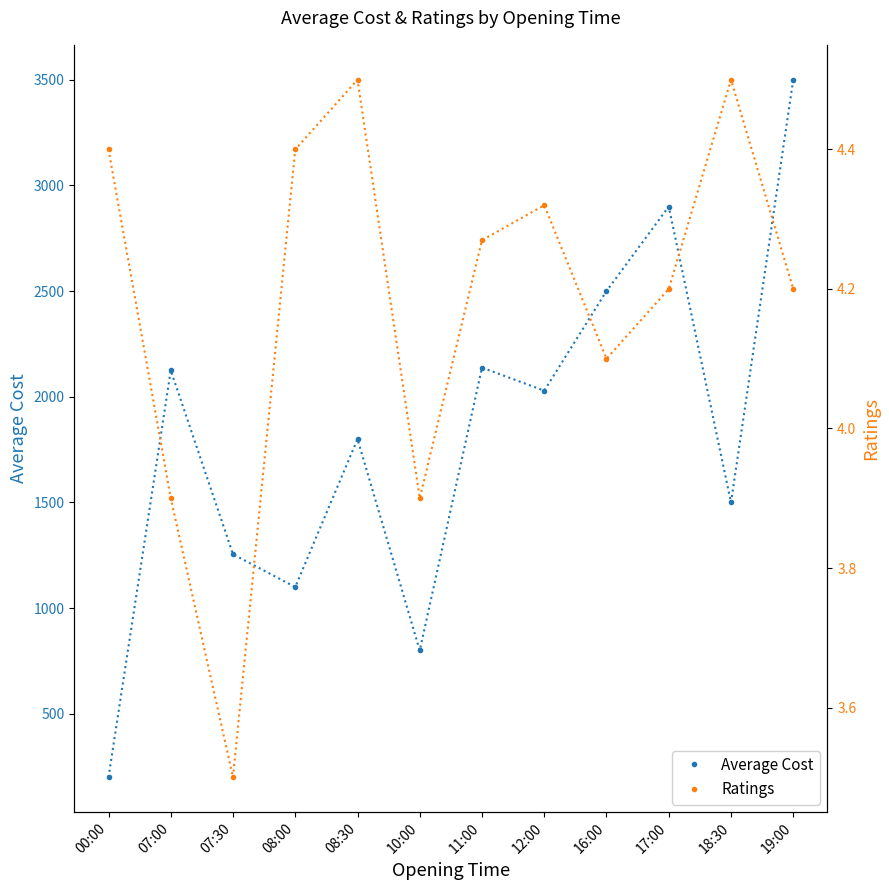

What is the highest value of the Average Cost series?

3500